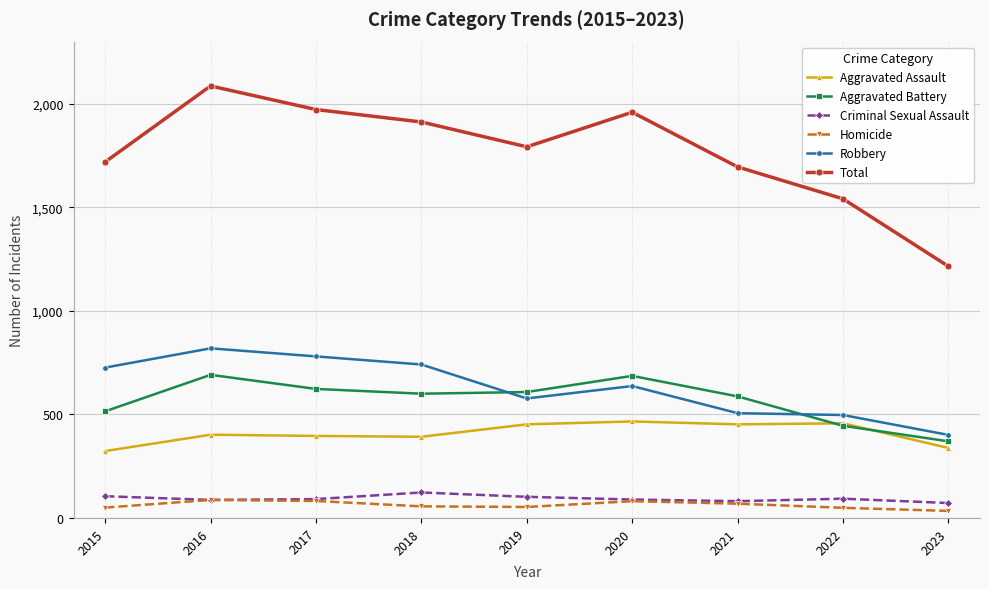

What is the highest value of the Robbery series?

819